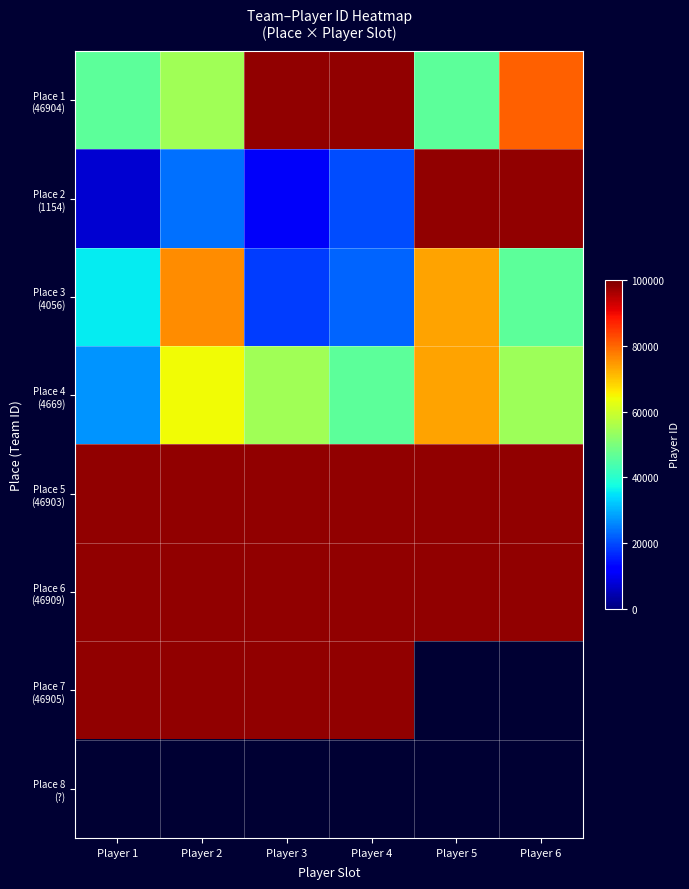

Which category has the highest value in the Place 8 (?) series?

Player 1